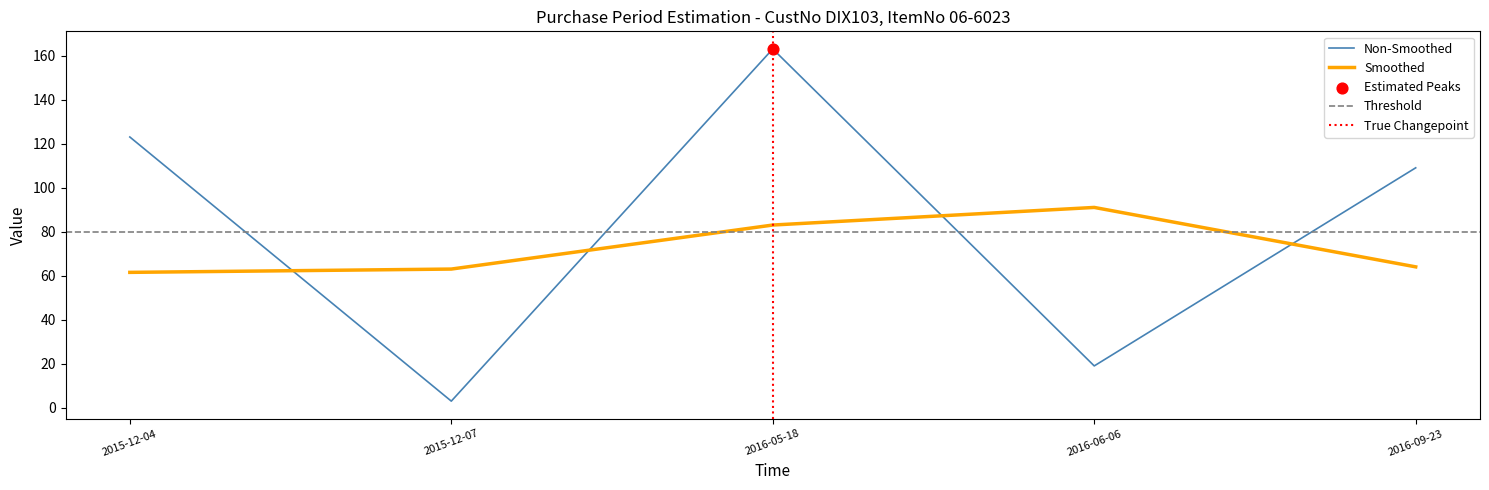

What is the ratio of the value at 2016-06-06 to the value at 2016-09-23?

0.2